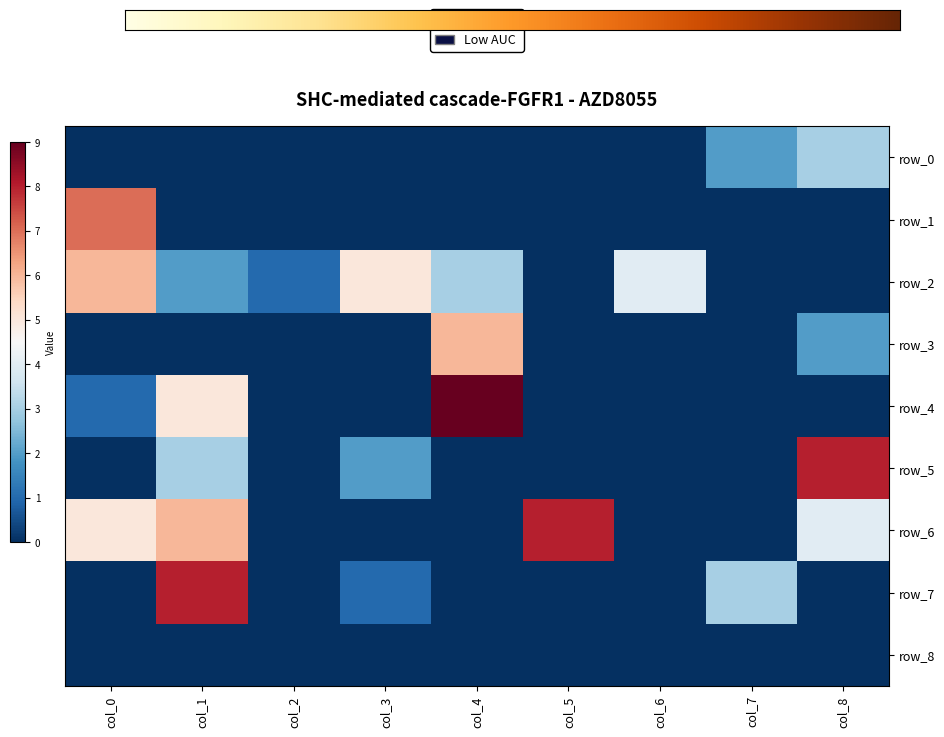

At how many categories does at least one series exceed 0?

9